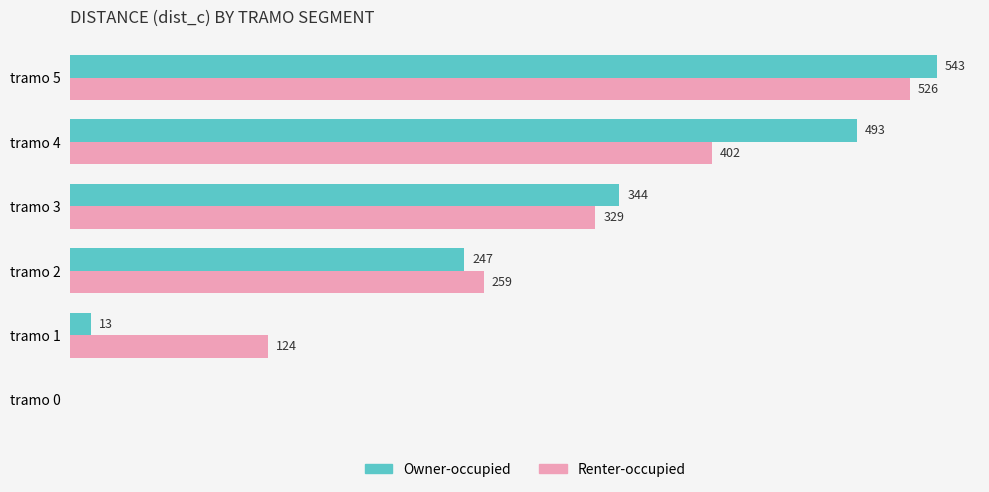

At which category is the sum across all series the highest?

tramo 5